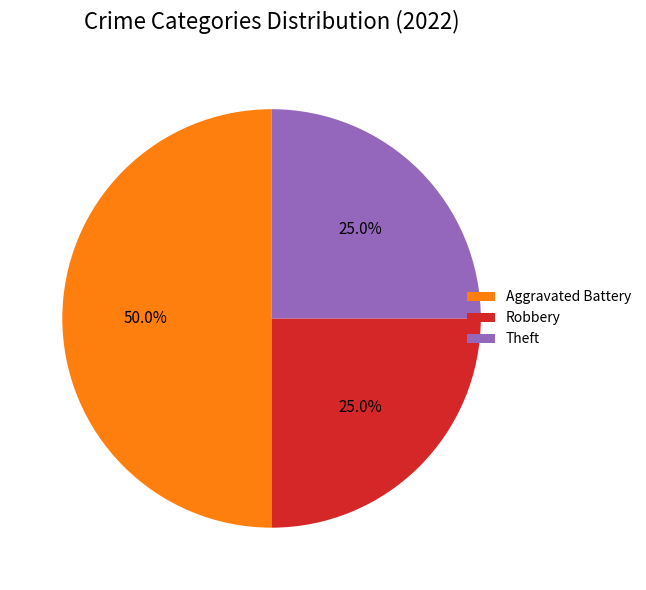

What percentage is NOT represented by Robbery?

75.0%